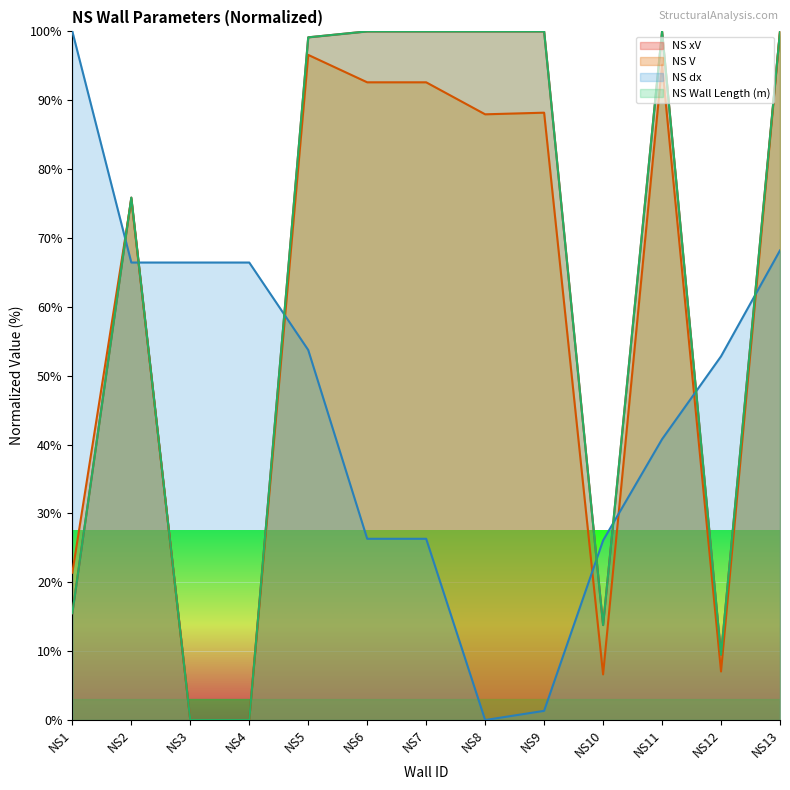

Count the number of data series in this chart.

4